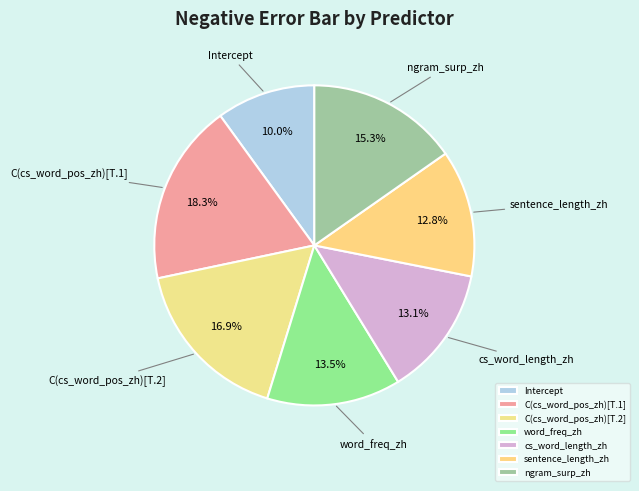

Is C(cs_word_pos_zh)[T.1] the majority of the pie?

No